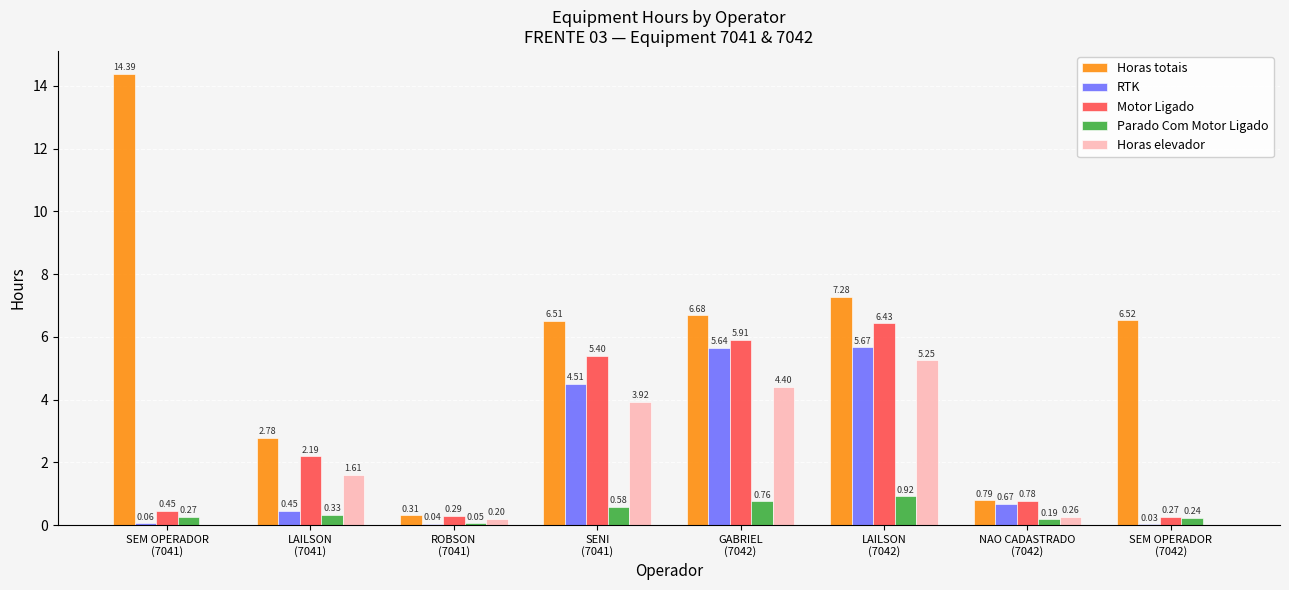

Which series has the largest total across all categories?

Horas totais